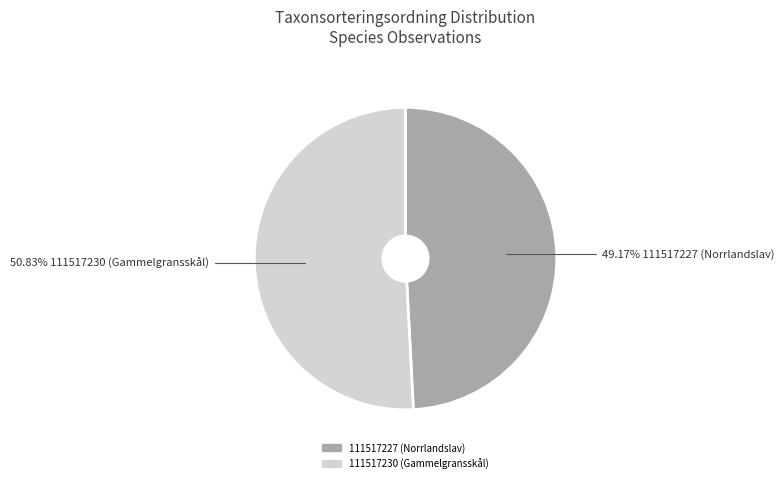

What is the largest slice in the pie chart?

111517230 (Gammelgransskål)